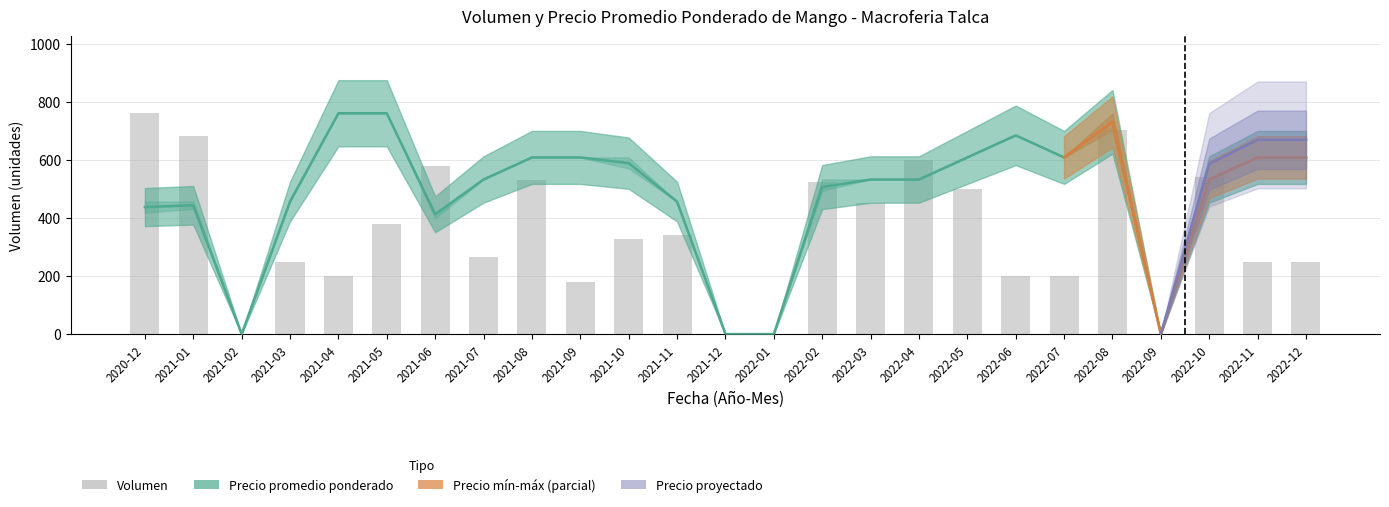

Reading left to right, list all the values displayed in this chart.

Volumen: 760.0	680.0	0.0	248.0	200.0	380.0	580.0	264.0	530.0	180.0	328.0	340.0	0.0	0.0	524.0	450.0	600.0	500.0	200.0	200.0	704.0	0.0	540.0	248.0	248.0
Precio minimo: 437.0	443.3	0.0	456.0	760.0	760.0	412.1	532.0	608.0	608.0	588.2	456.0	0.0	0.0	505.8	532.0	532.0	608.0	684.0	608.0	730.4	0.0	532.0	608.0	608.0